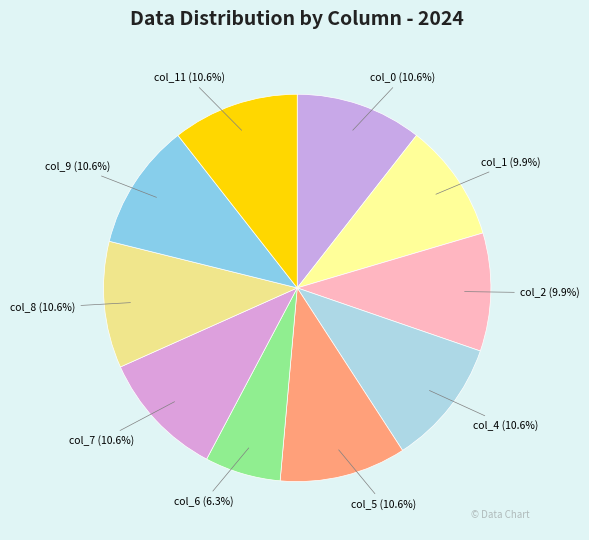

True or false: col_1 accounts for 19% of the total.

False